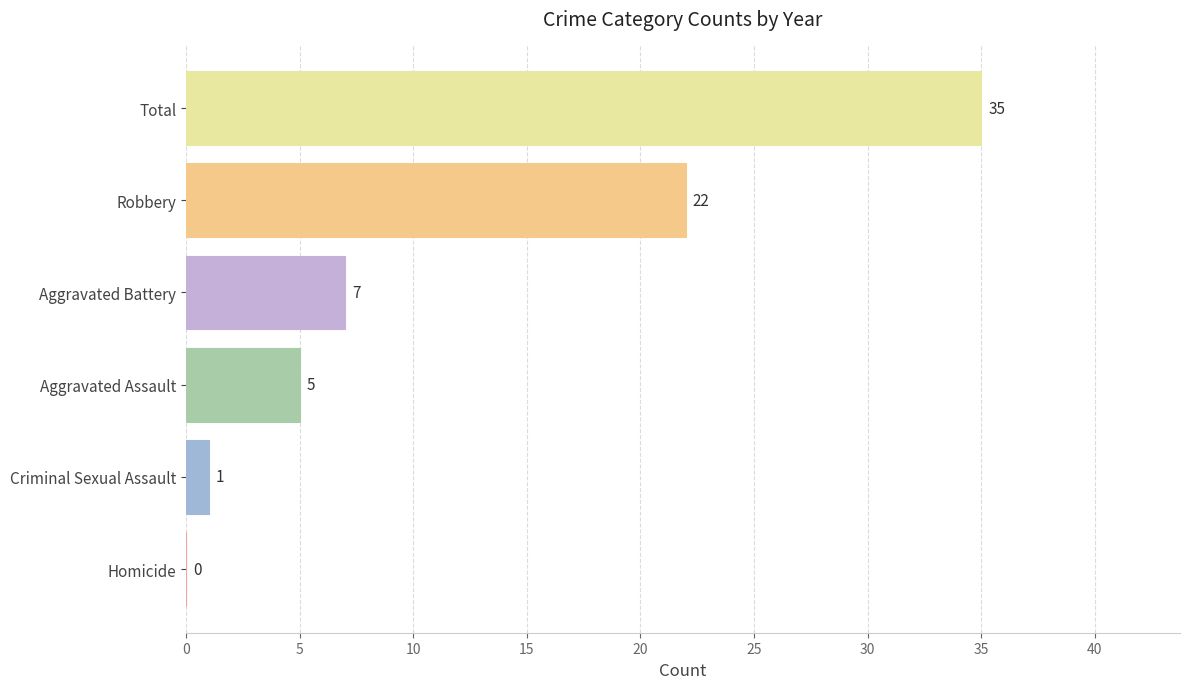

Is it true that the value at Aggravated Assault is 1?

False